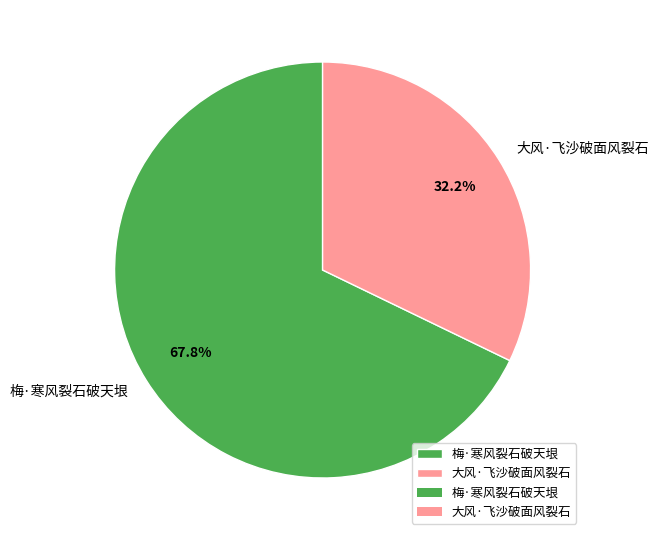

How many segments does this pie chart have?

2